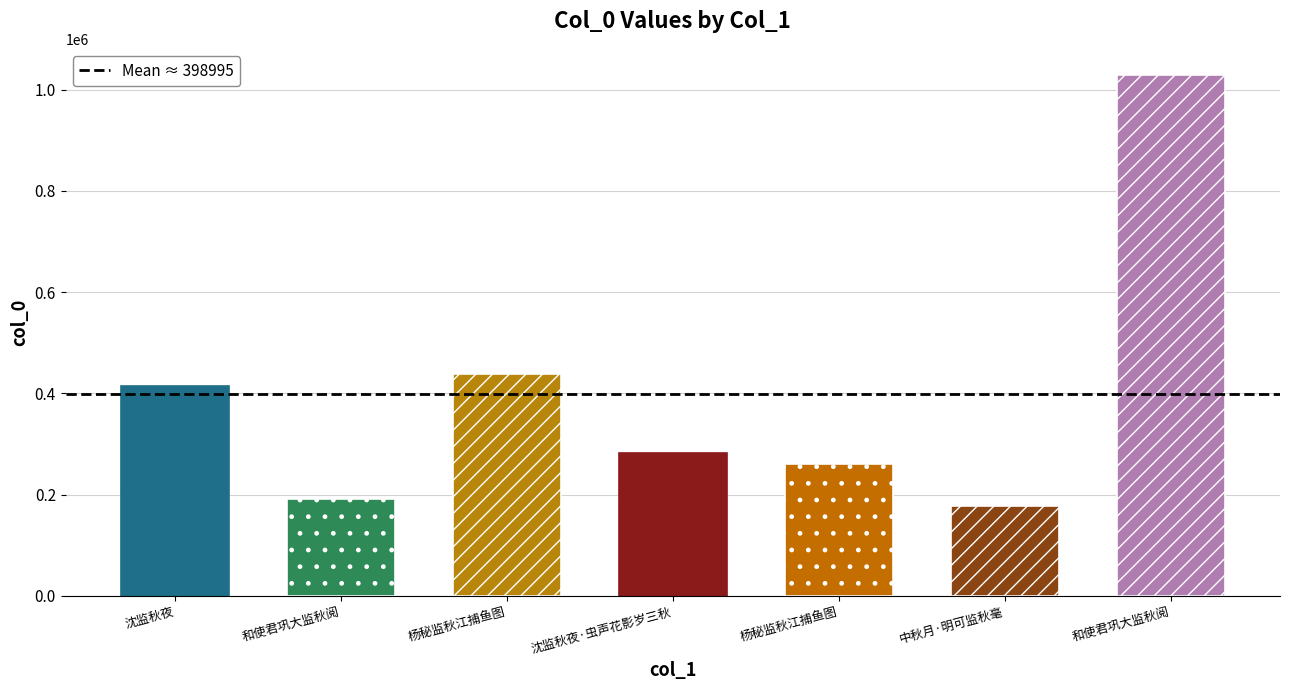

Is it true that the value at 和使君巩大监秋阅 is 191259?

True